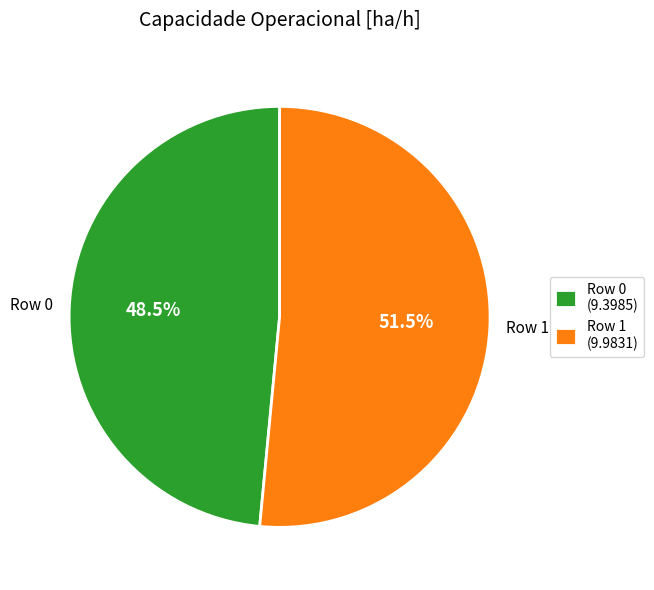

To the nearest percent, what is the combined percentage of Row 1 and Row 0?

100%